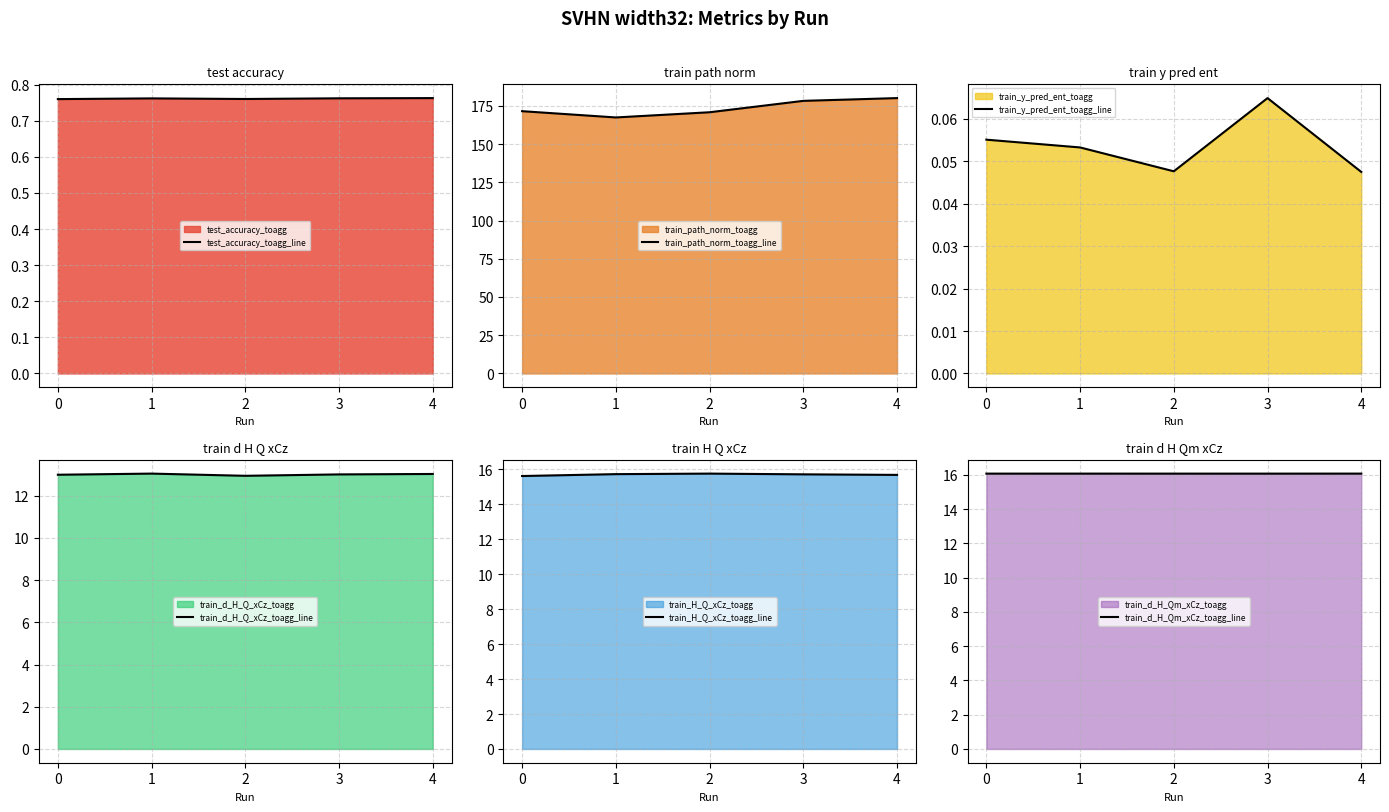

What is the value of the train_y_pred_ent_toagg_line point at the 4th from the left?

0.1